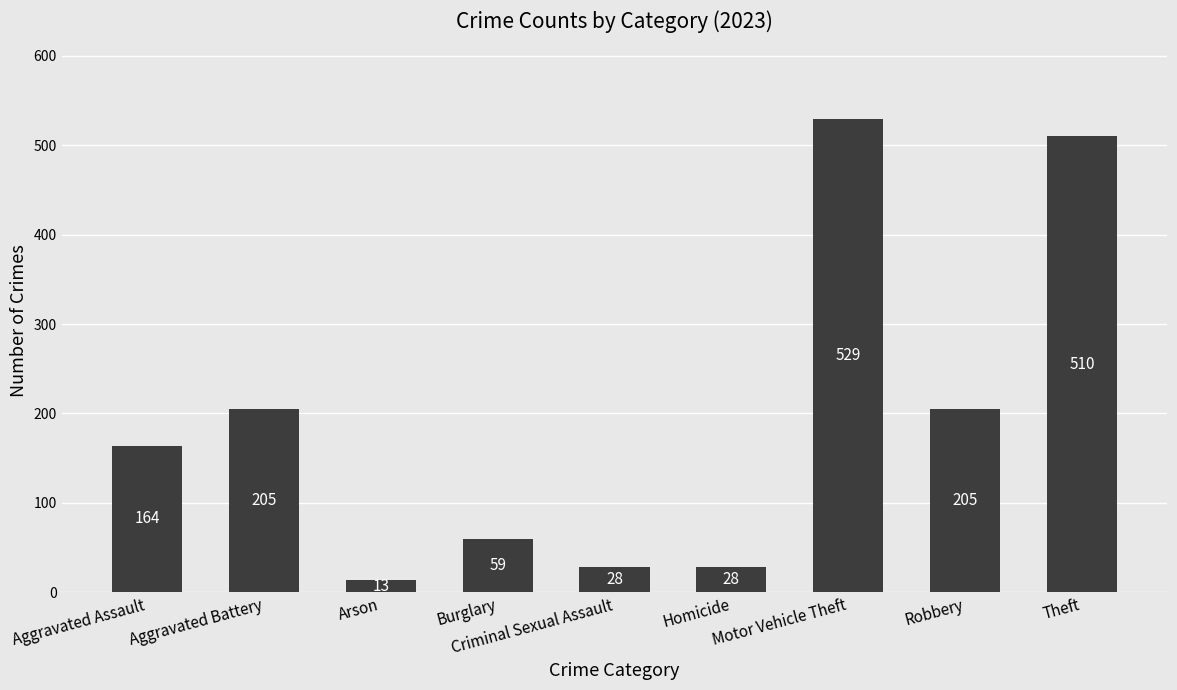

How many categories are shown in the chart?

9